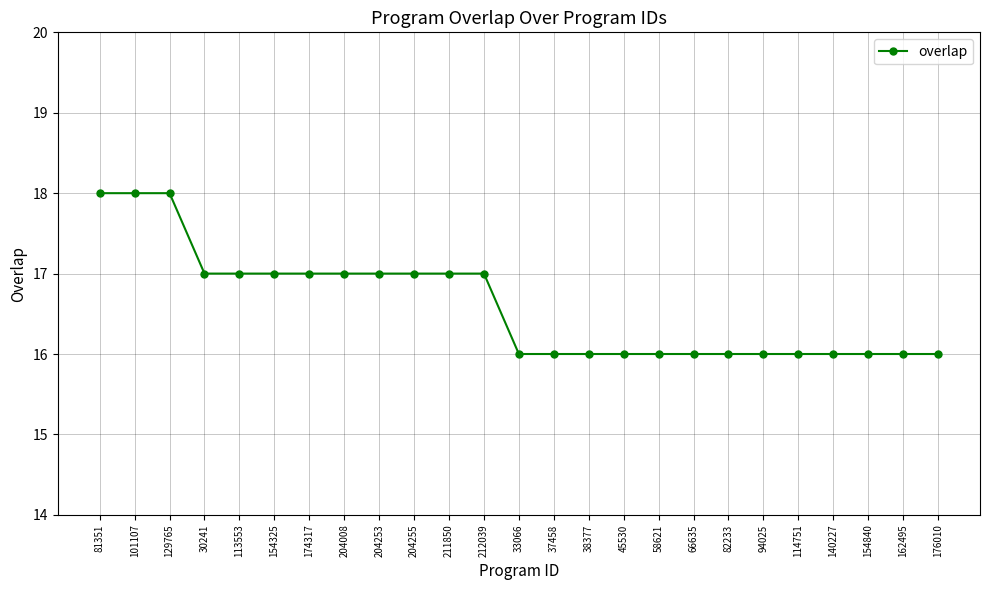

What is the maximum value shown in the chart?

18